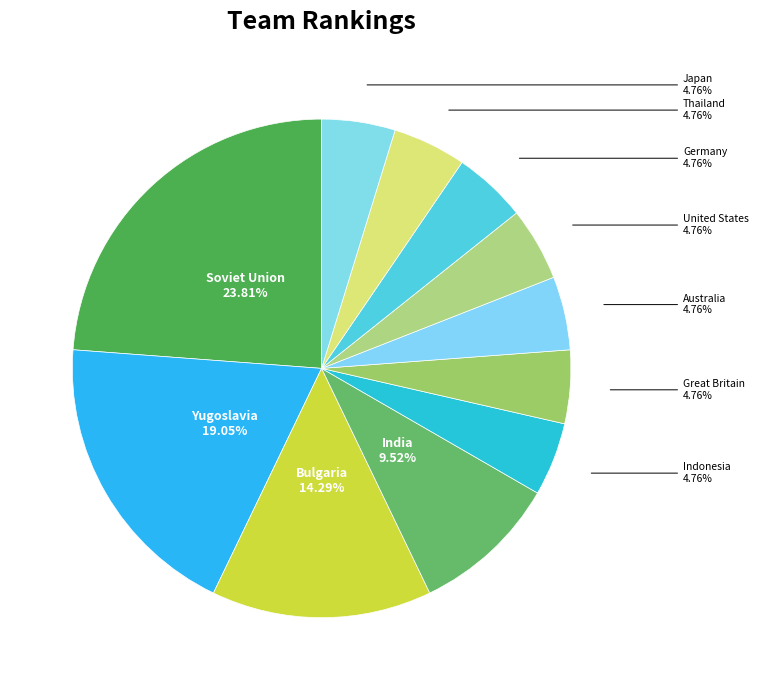

Which slice is the largest?

Soviet Union